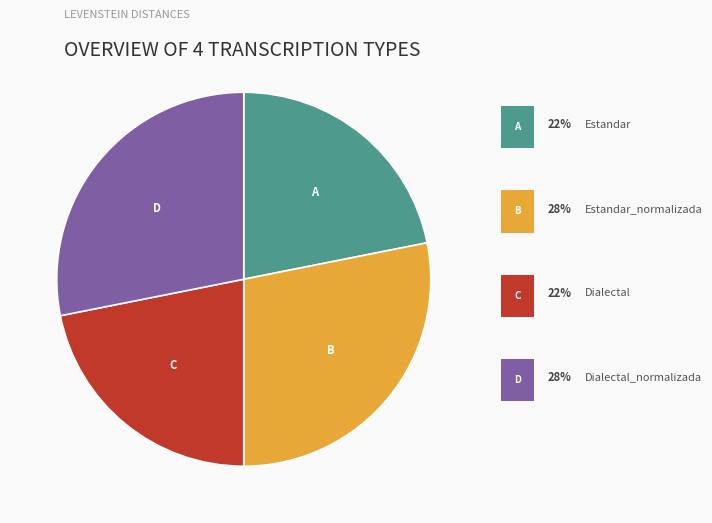

Is there a majority slice in this chart?

No